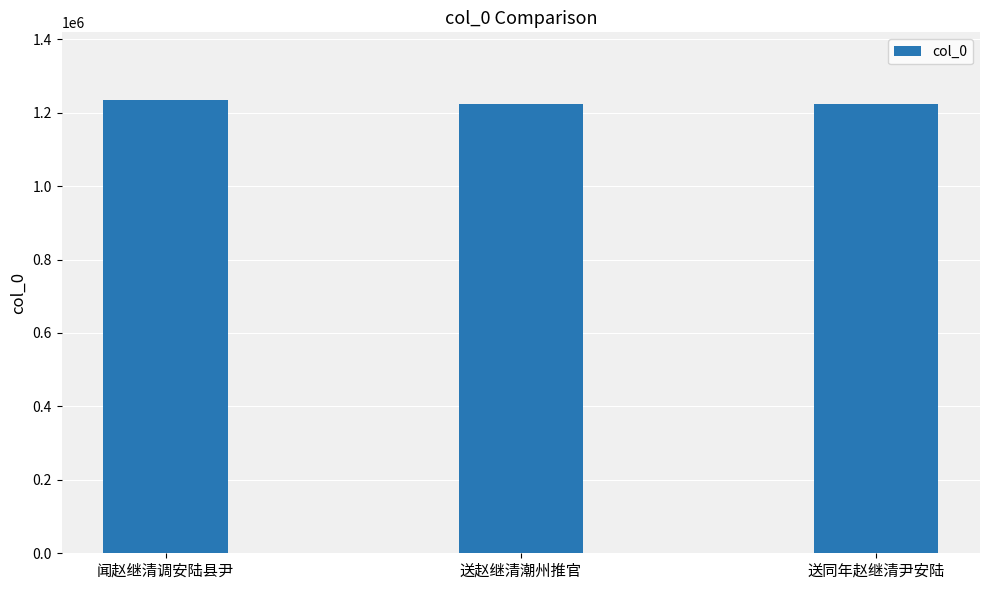

What is the maximum value shown in the chart?

1233578